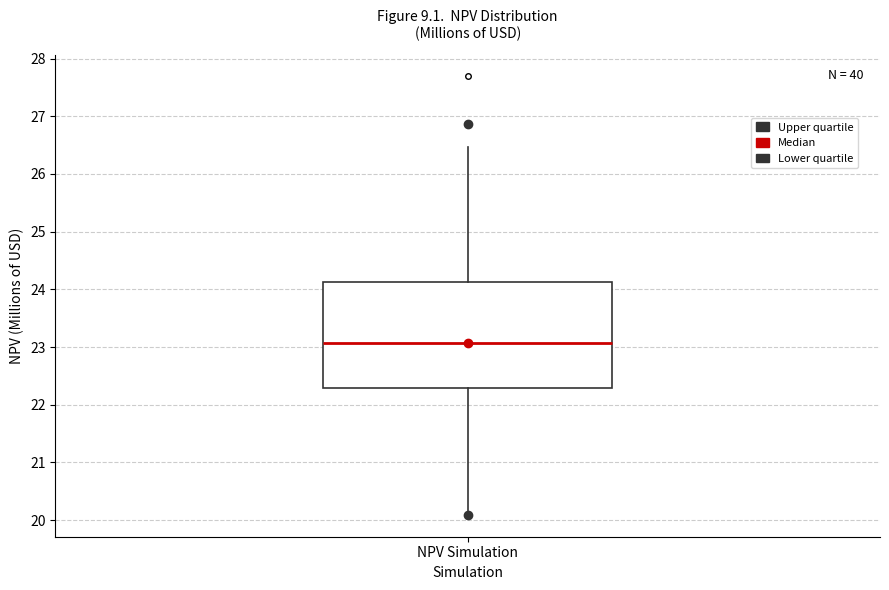

Transcribe this box plot: give where the median line is, the range the box spans, and where the two whiskers end, as read against the y-axis. The values are not printed on the chart, so give them approximately, as read against the axis.

median 23.1, box 22.3 to 24.1, whiskers 20.1 to 26.5